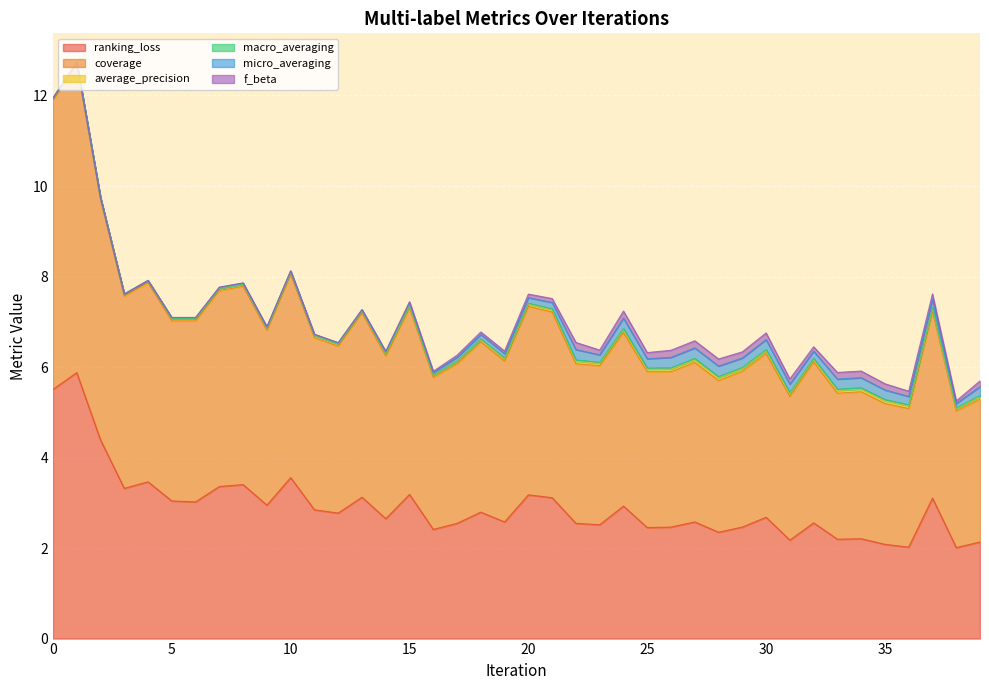

True or false: coverage has more than 0 points higher than both neighbors.

True